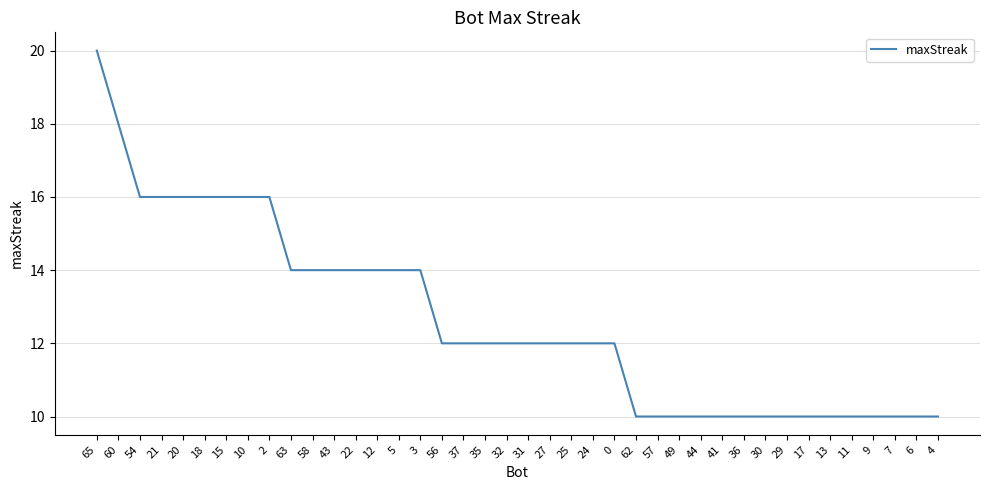

Count the number of data series in this chart.

1